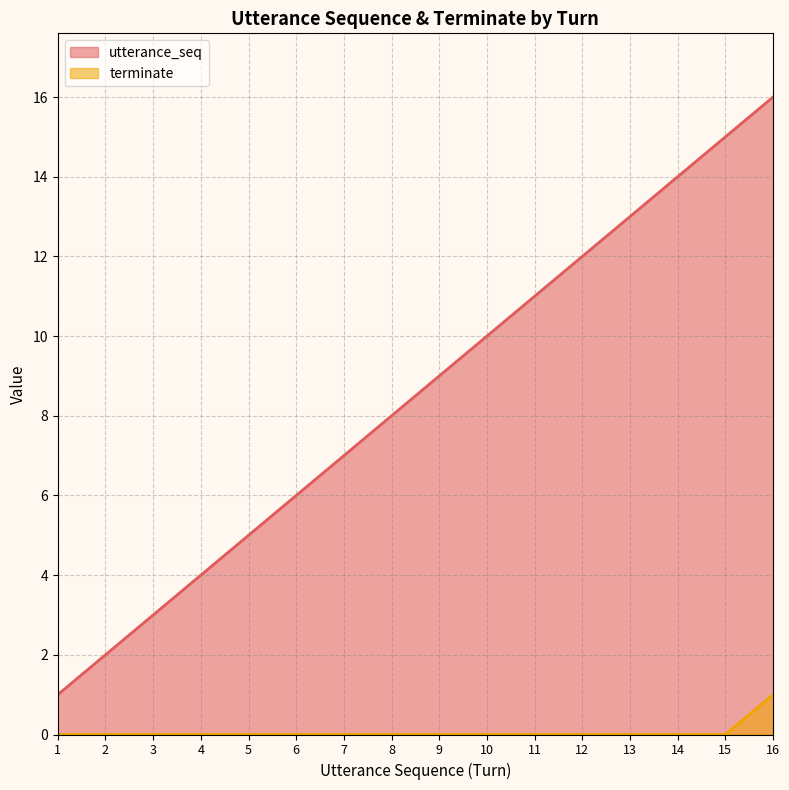

At which label is utterance_seq closest to 8?

8